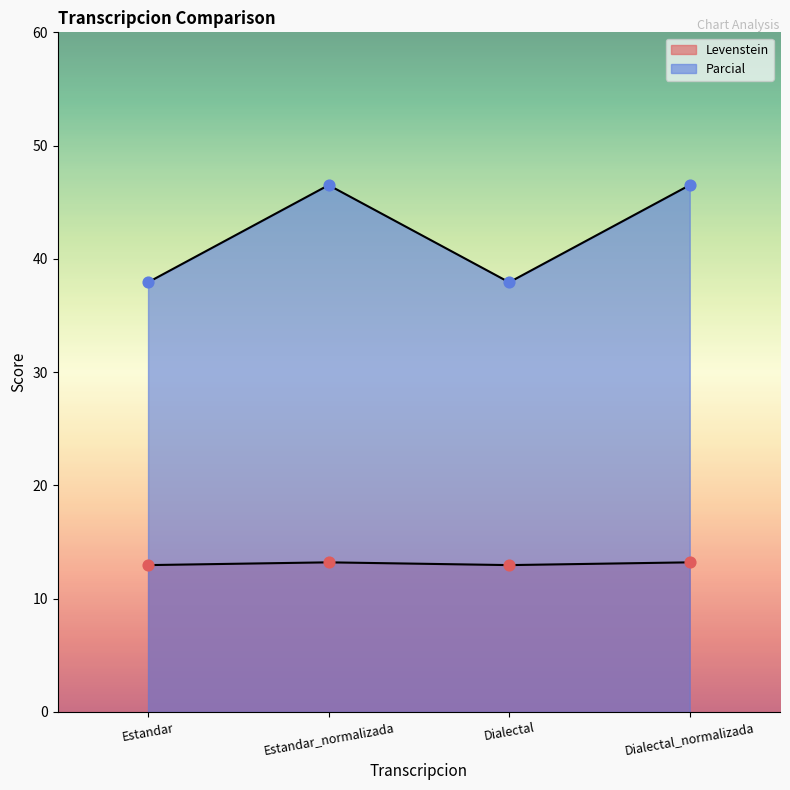

Is the value of Parcial at Estandar greater than the value of Levenstein at Dialectal?

Yes